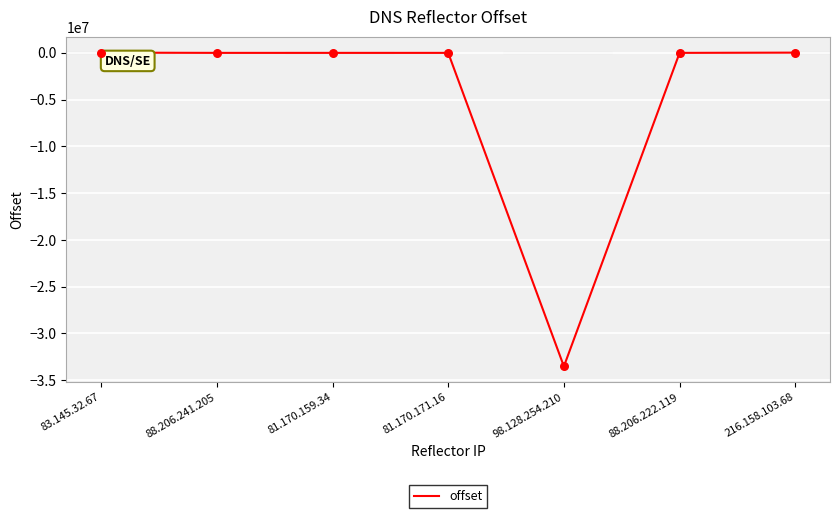

What is the difference between the maximum and minimum values?

33543553